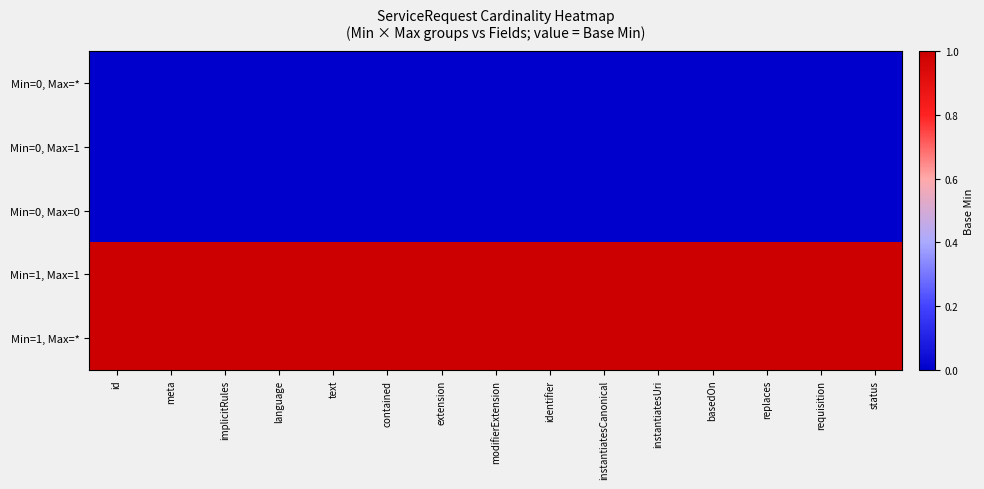

Reading right to left, transcribe all the data shown in this chart.

Min=0, Max=*: status=0	requisition=0	replaces=0	basedOn=0	instantiatesUri=0	instantiatesCanonical=0	identifier=0	modifierExtension=0	extension=0	contained=0	text=0	language=0	implicitRules=0	meta=0	id=0
Min=0, Max=1: status=0	requisition=0	replaces=0	basedOn=0	instantiatesUri=0	instantiatesCanonical=0	identifier=0	modifierExtension=0	extension=0	contained=0	text=0	language=0	implicitRules=0	meta=0	id=0
Min=0, Max=0: status=0	requisition=0	replaces=0	basedOn=0	instantiatesUri=0	instantiatesCanonical=0	identifier=0	modifierExtension=0	extension=0	contained=0	text=0	language=0	implicitRules=0	meta=0	id=0
Min=1, Max=1: status=1	requisition=1	replaces=1	basedOn=1	instantiatesUri=1	instantiatesCanonical=1	identifier=1	modifierExtension=1	extension=1	contained=1	text=1	language=1	implicitRules=1	meta=1	id=1
Min=1, Max=*: status=1	requisition=1	replaces=1	basedOn=1	instantiatesUri=1	instantiatesCanonical=1	identifier=1	modifierExtension=1	extension=1	contained=1	text=1	language=1	implicitRules=1	meta=1	id=1